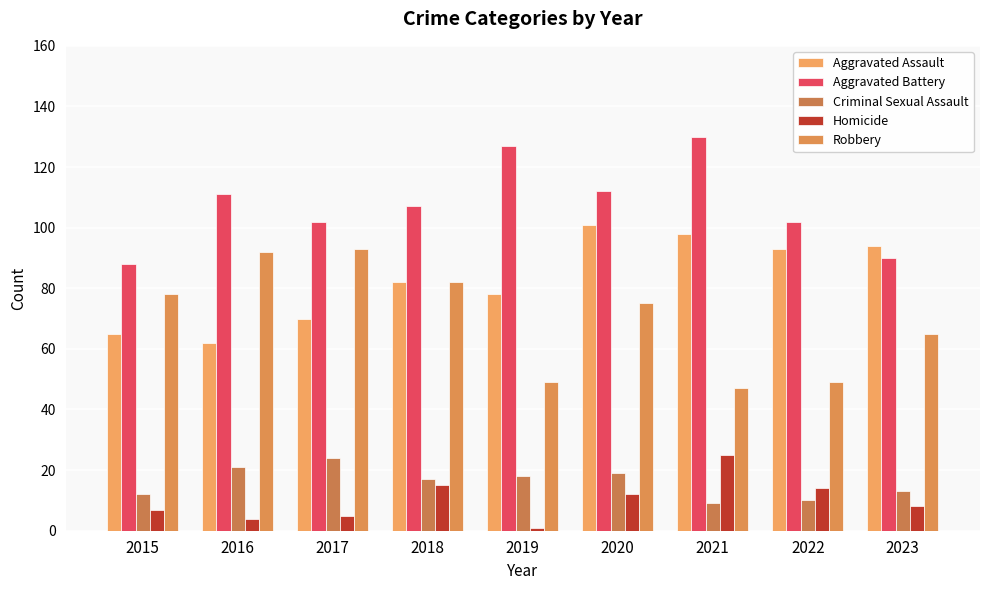

What is the sum of all Homicide values?

91